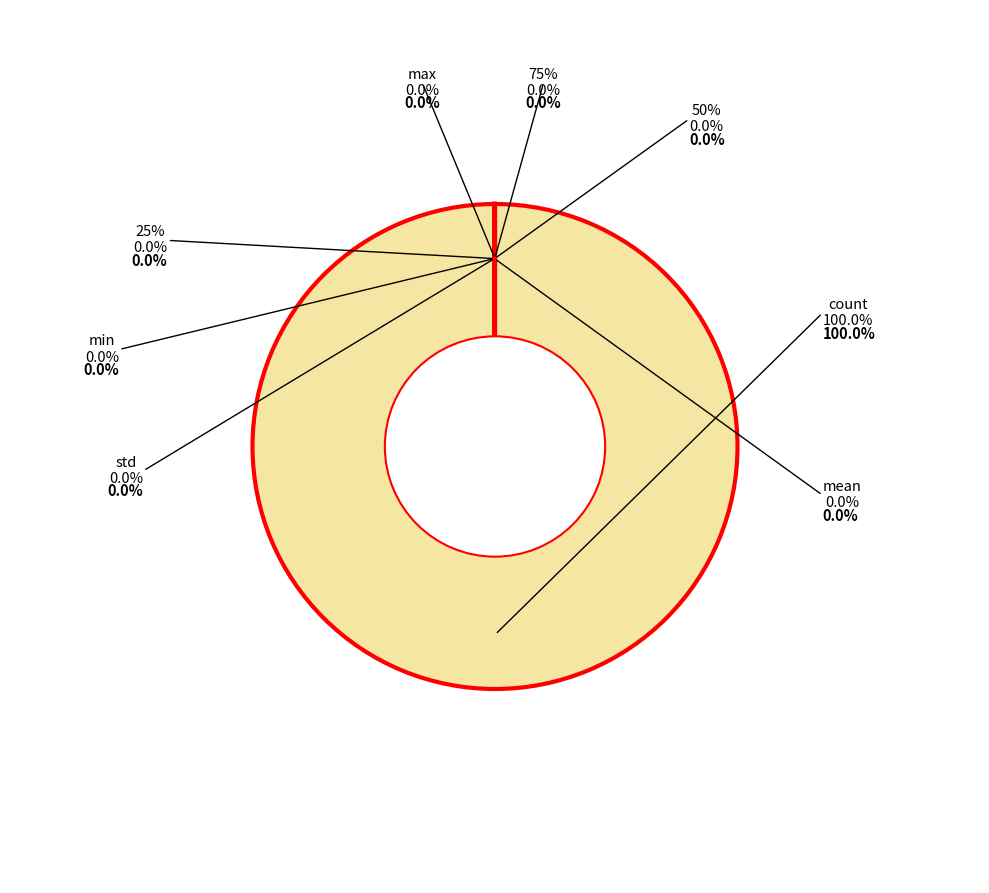

Which category has the biggest portion of the pie?

count